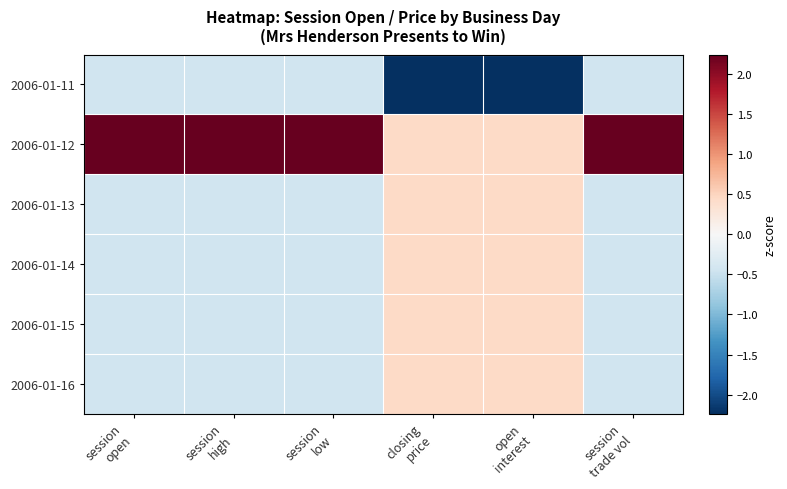

At how many categories does at least one series exceed 1?

4